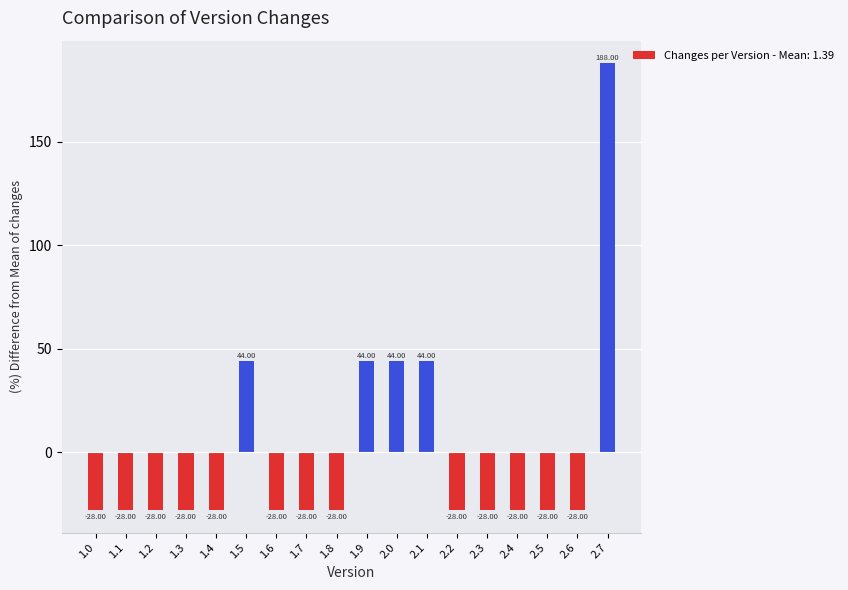

How many data points are less than -27?

13